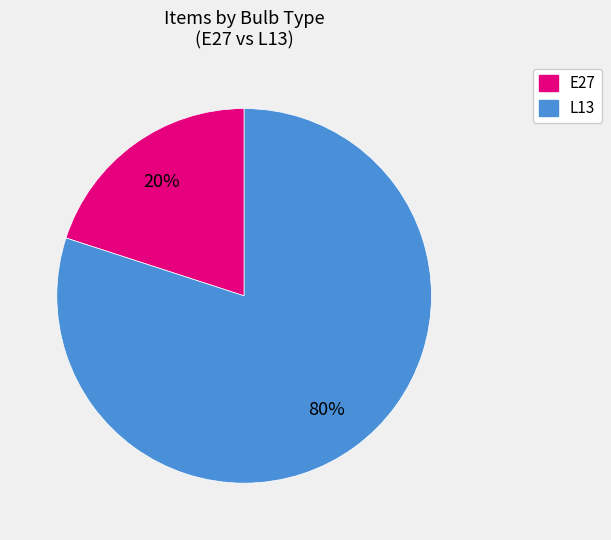

Do L13 and E27 together represent more than half of the pie?

Yes